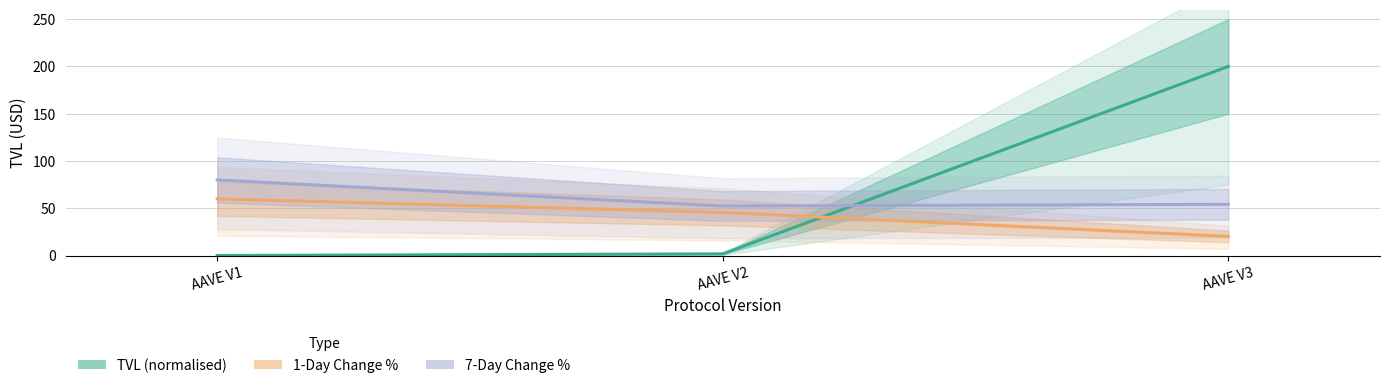

Reading left to right, transcribe all the data shown in this chart.

TVL (normalised): 0.1	1.8	200.0
1-Day Change %: 60.0	45.6	20.3
7-Day Change %: 80.0	52.4	54.2